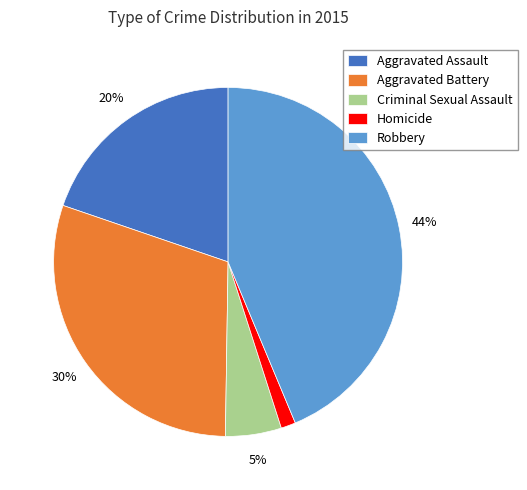

Is there a majority slice in this chart?

No